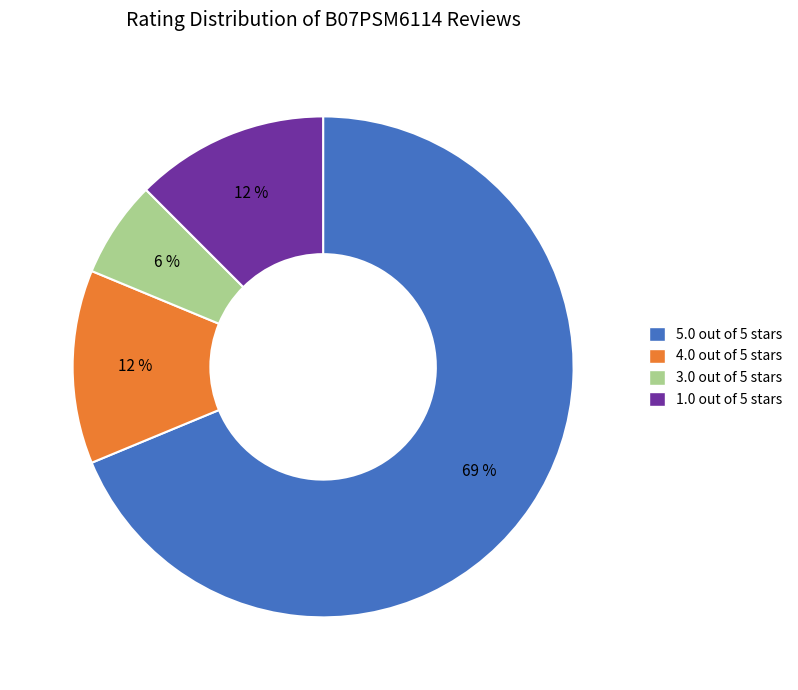

To the nearest percent, what percentage of the pie is 3.0 out of 5 stars?

6%